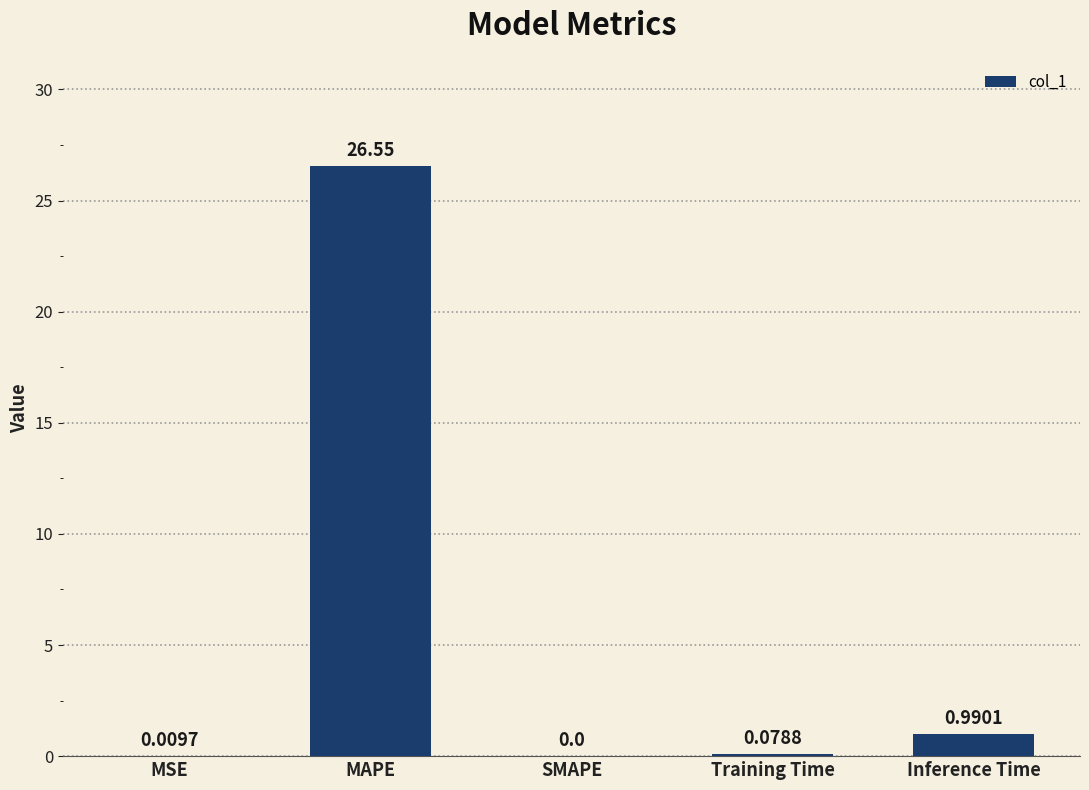

Where is the data nearest to the value 13?

Inference Time